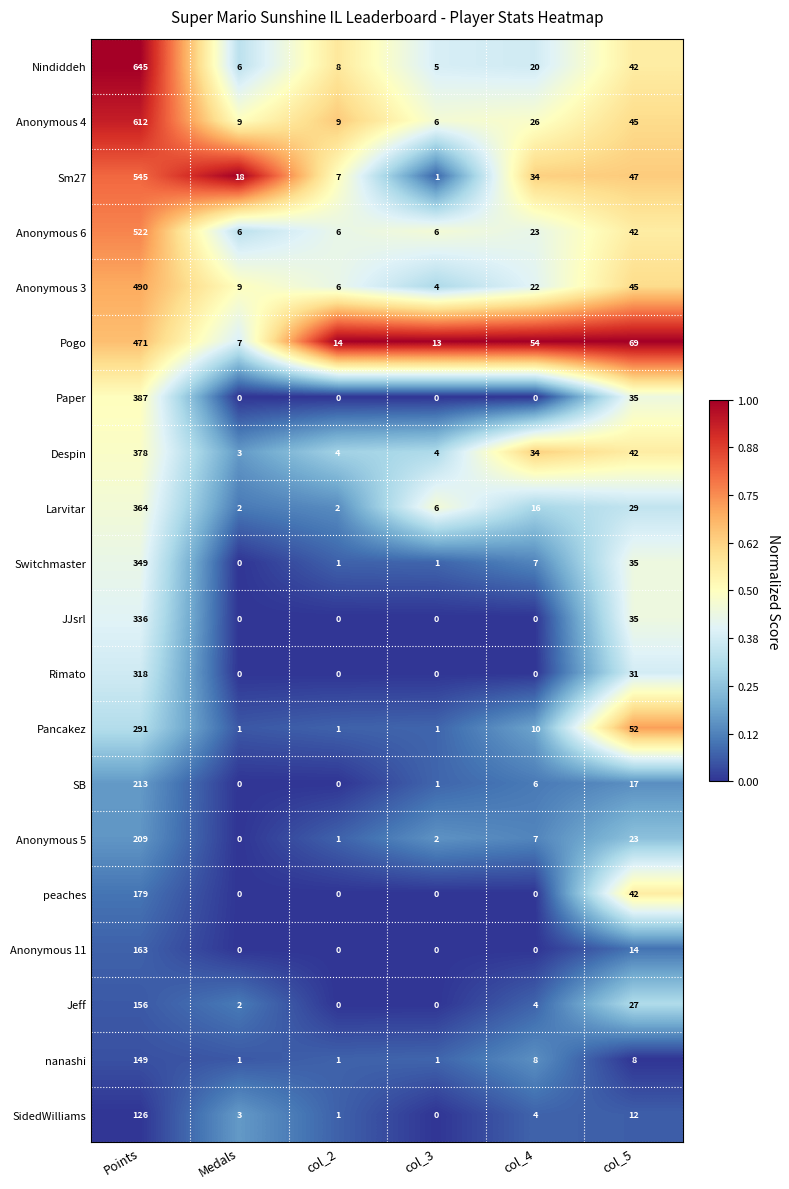

At which label is Paper closest to 193?

col_5